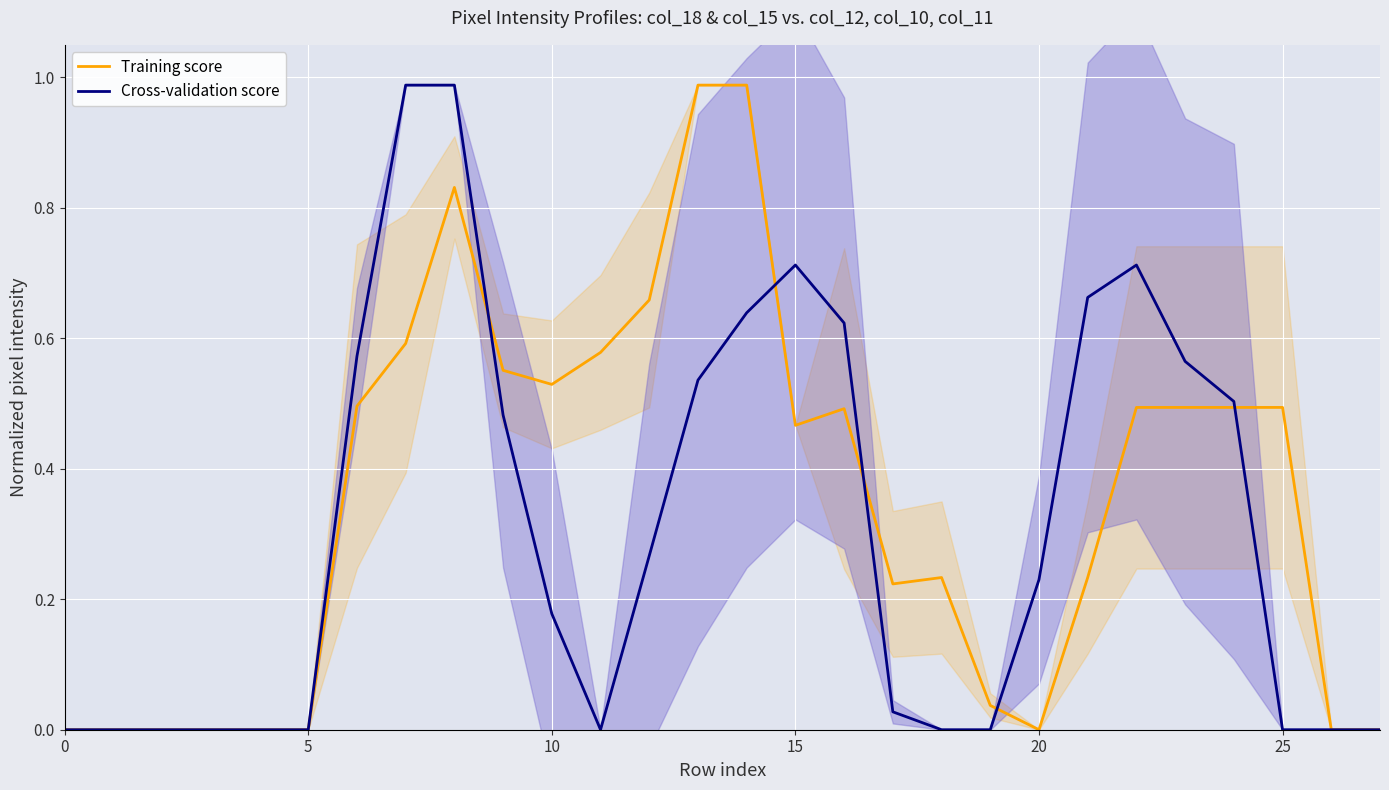

How many data points in Training score are above 0?

19